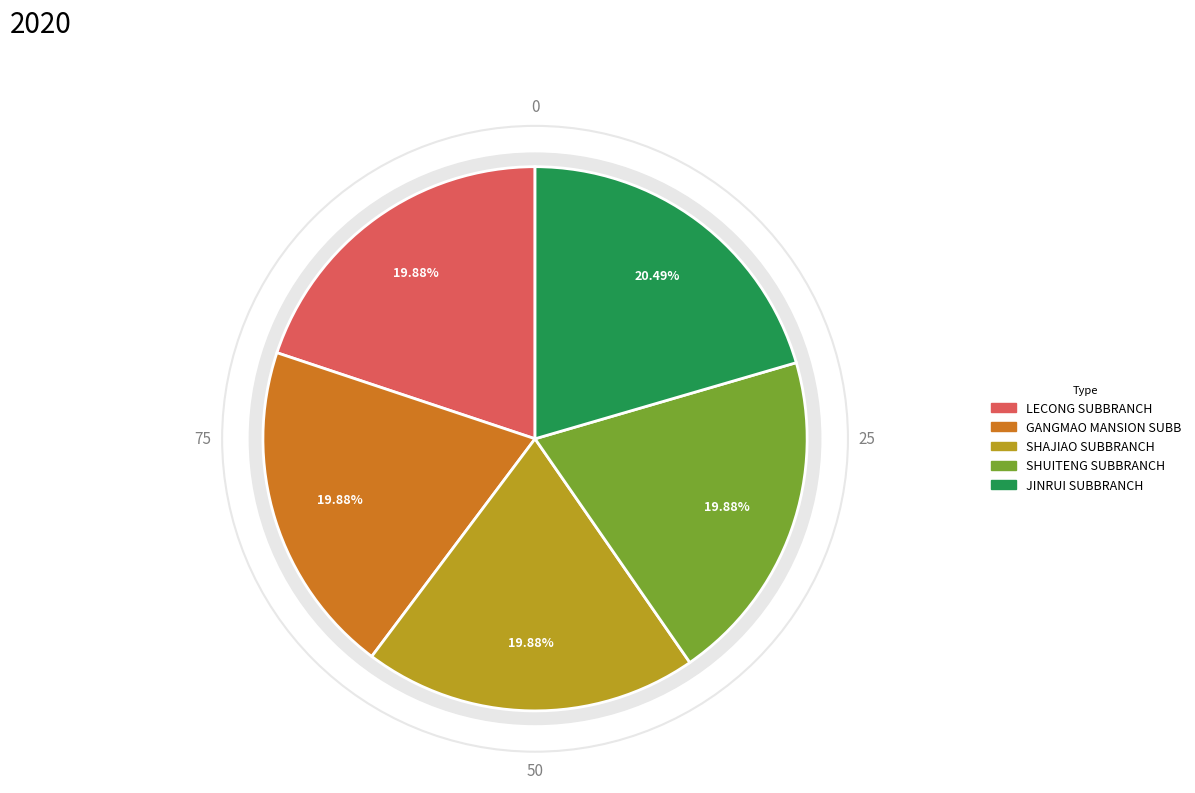

Is there a majority slice in this chart?

No